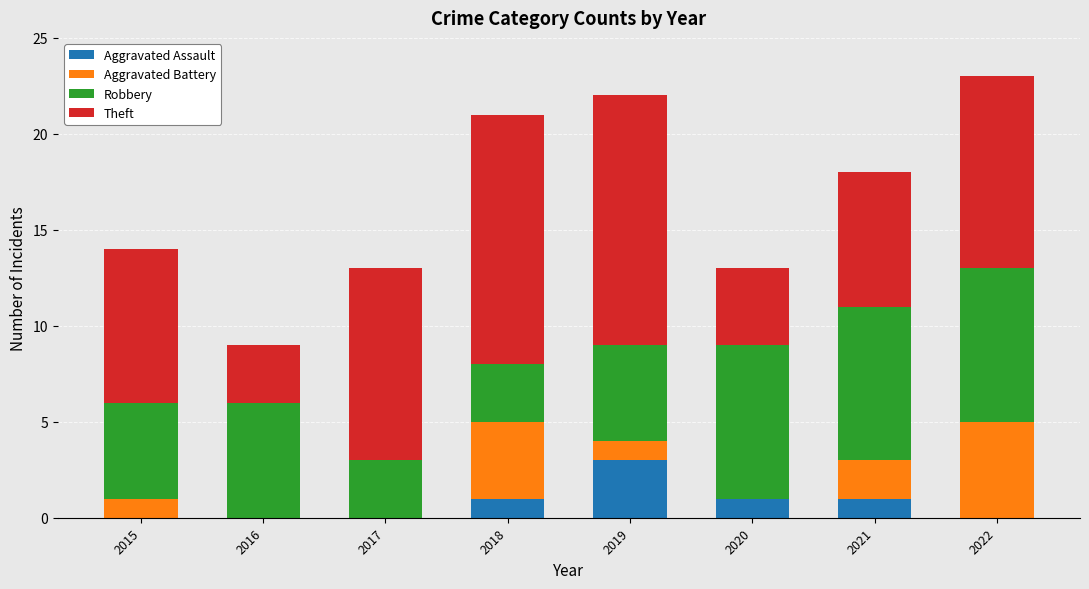

What is the highest value of the Aggravated Assault series?

3